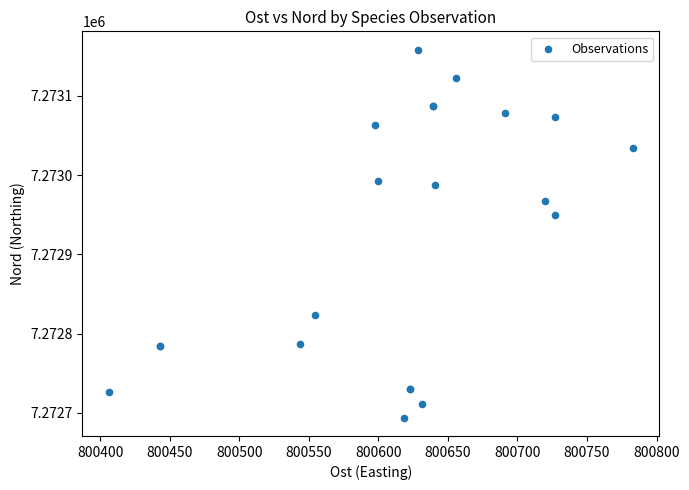

What Y value in the scatter plot is closest to 7272926?

7272949.3